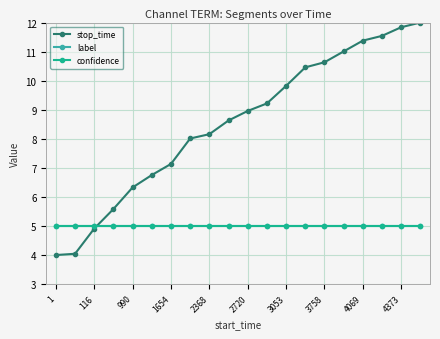

Is this an area chart (filled region under the line)?

No